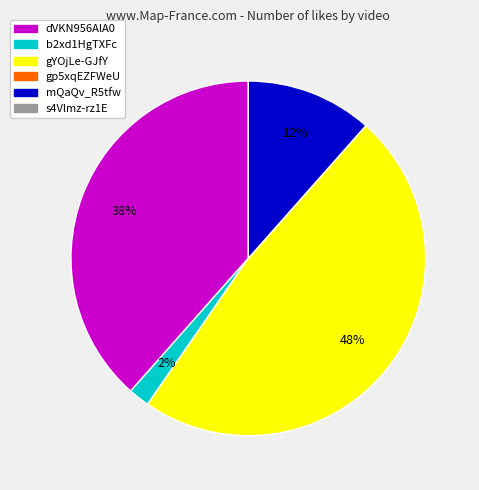

Is there a majority slice in this chart?

No